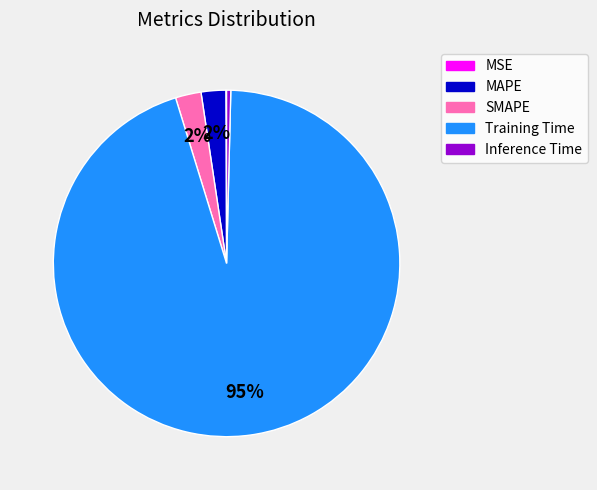

Is the sum of Inference Time and SMAPE greater than half?

No